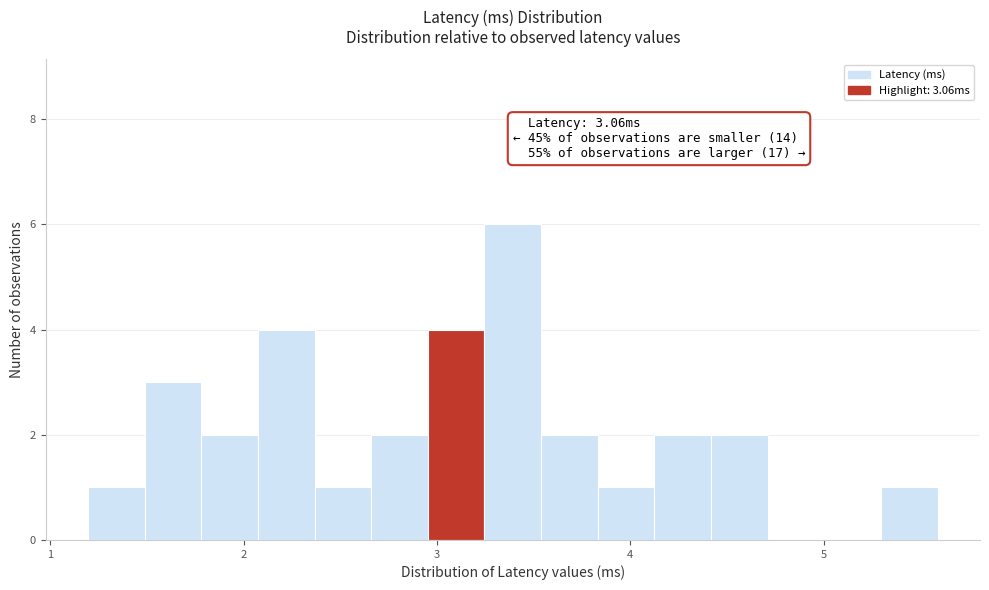

Around what value on the x-axis is the tallest bar? Give the approximate position of its centre, as read against the axis.

3.4